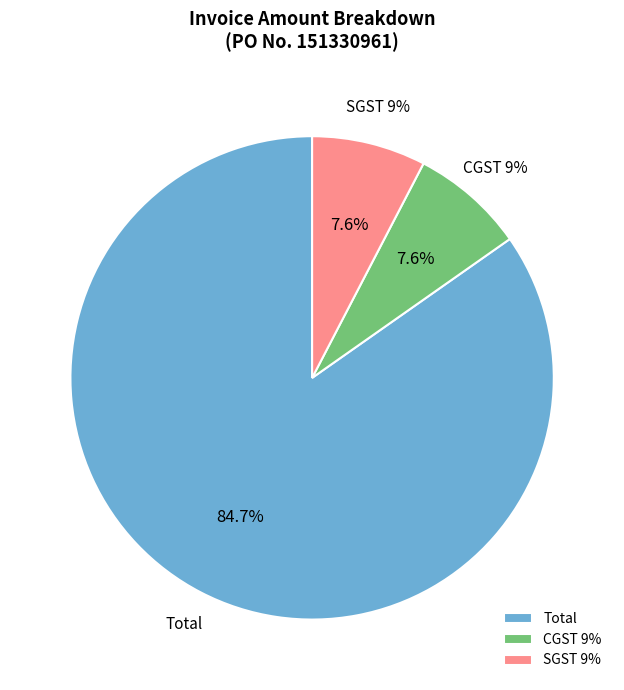

To the nearest percent, what percentage of the pie is Total?

85%